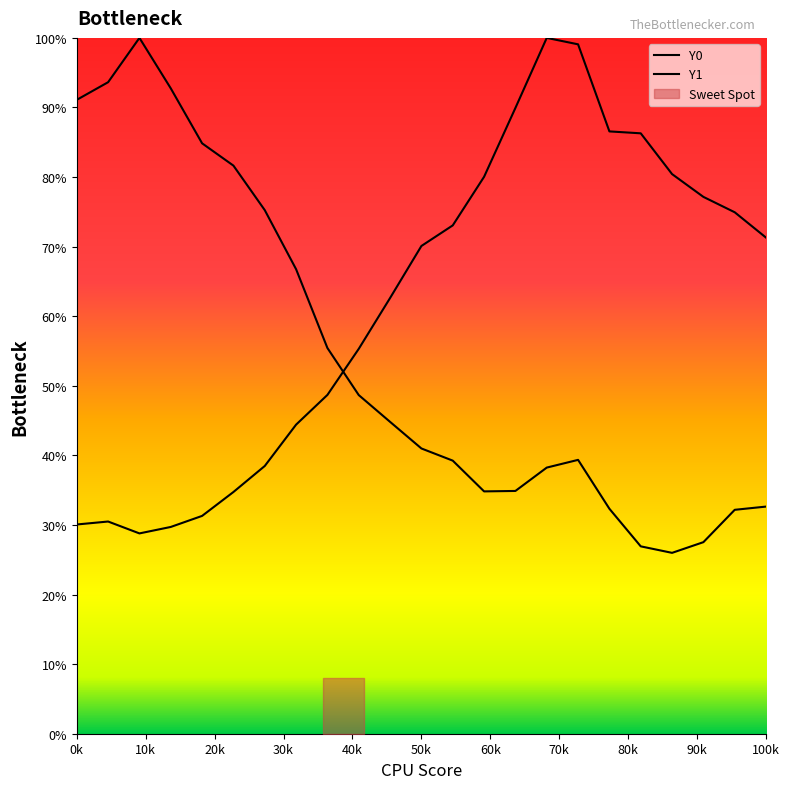

True or false: Y0 and Y1 cross at least once.

True